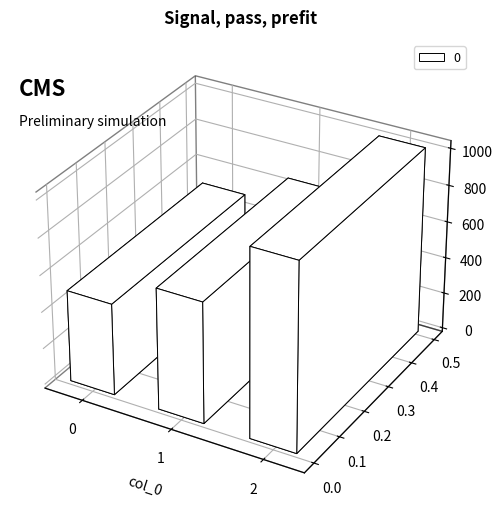

Is it true that the value at 0 is 500?

True